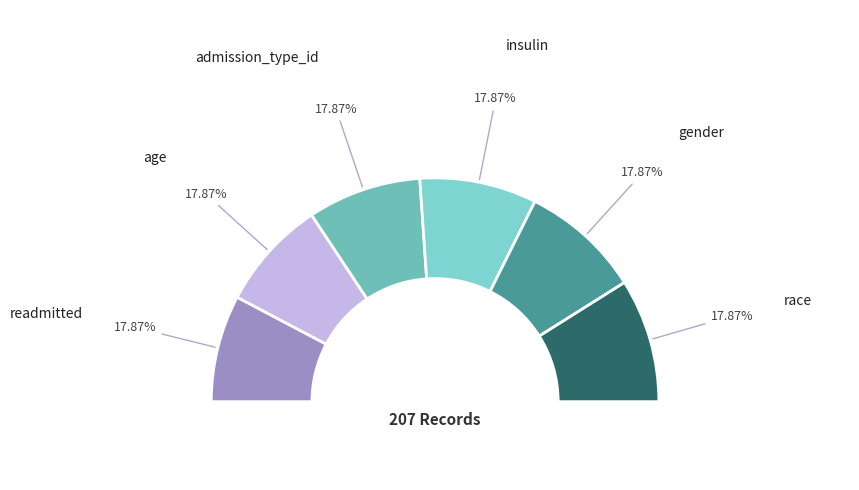

Which category has the biggest portion of the pie?

race